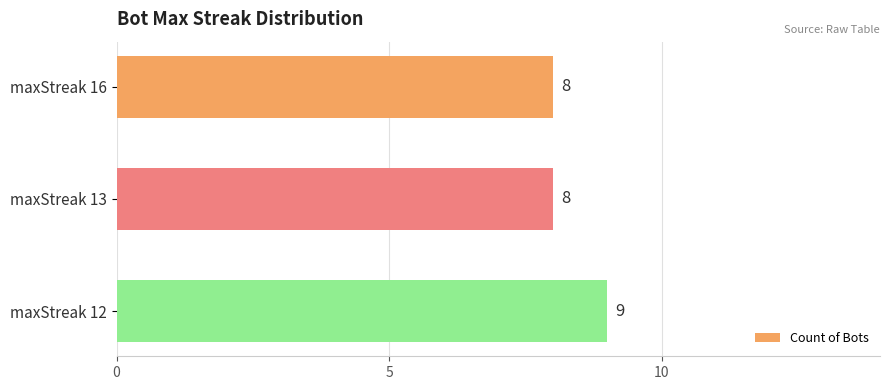

At which category does the chart reach its peak across all series?

maxStreak 12